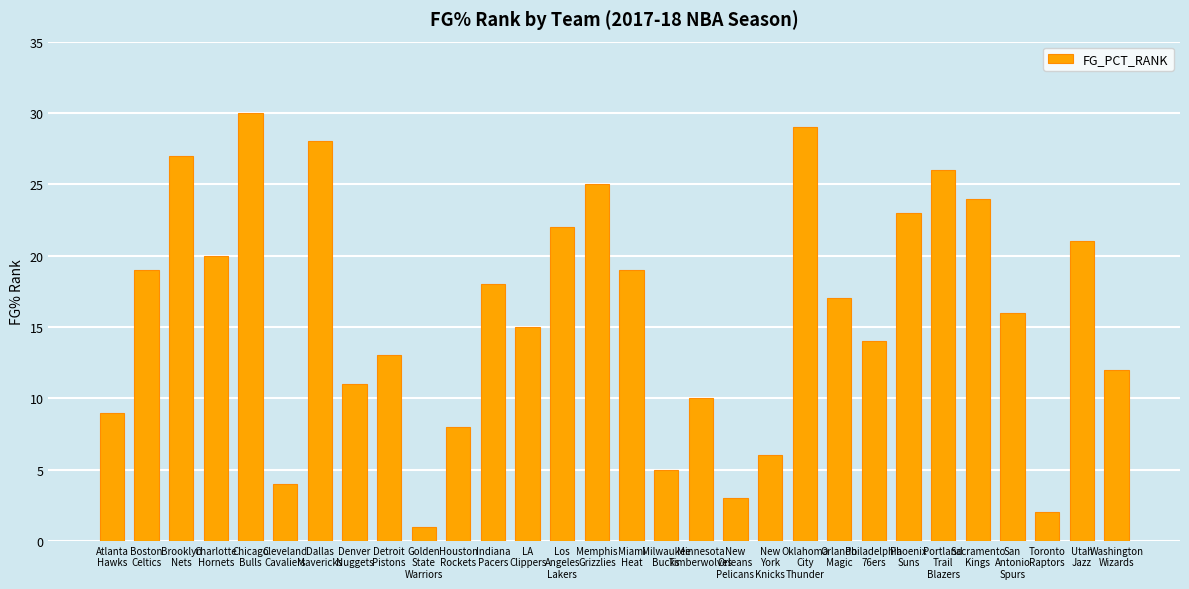

What is the label of the 30th bar from the right?

Atlanta
Hawks